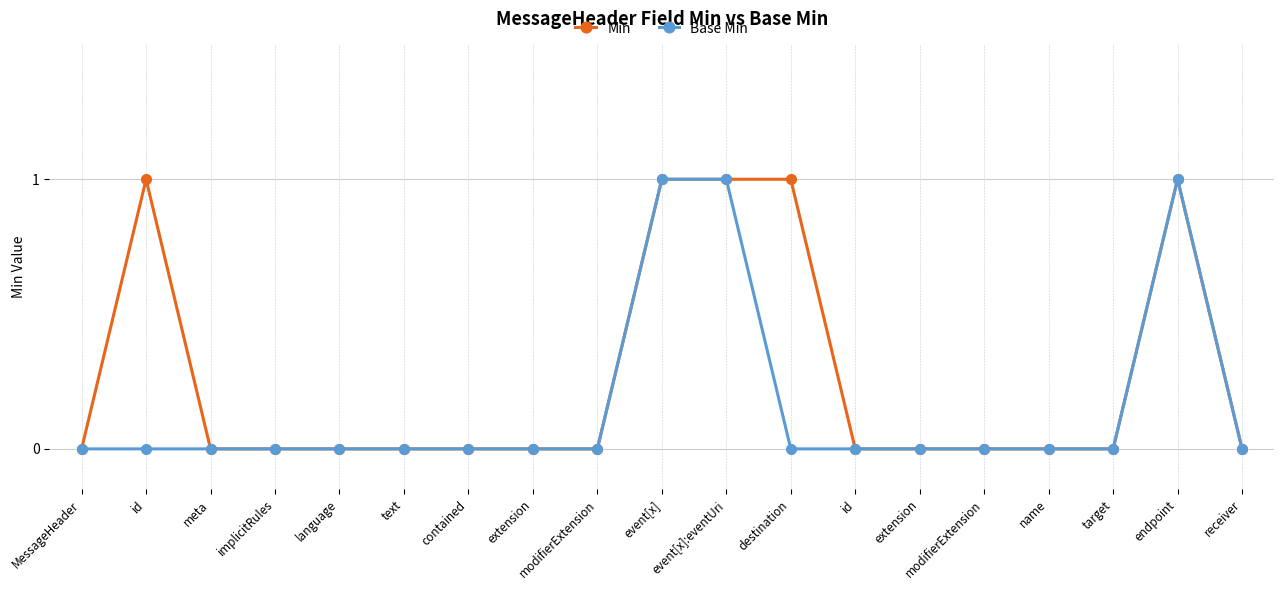

What are all the series names shown in the legend?

Min, Base Min